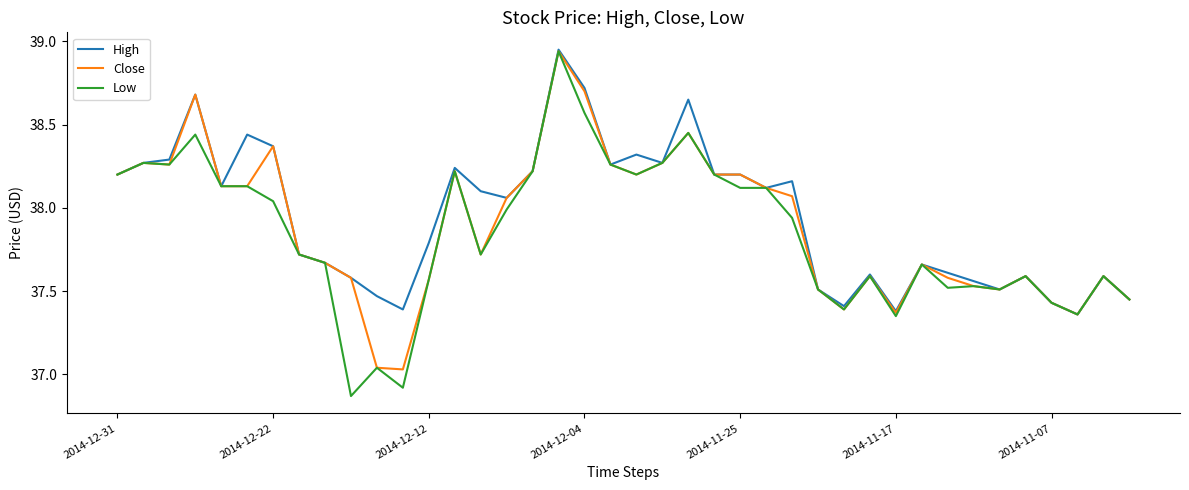

Which series has the widest spread of values?

Low